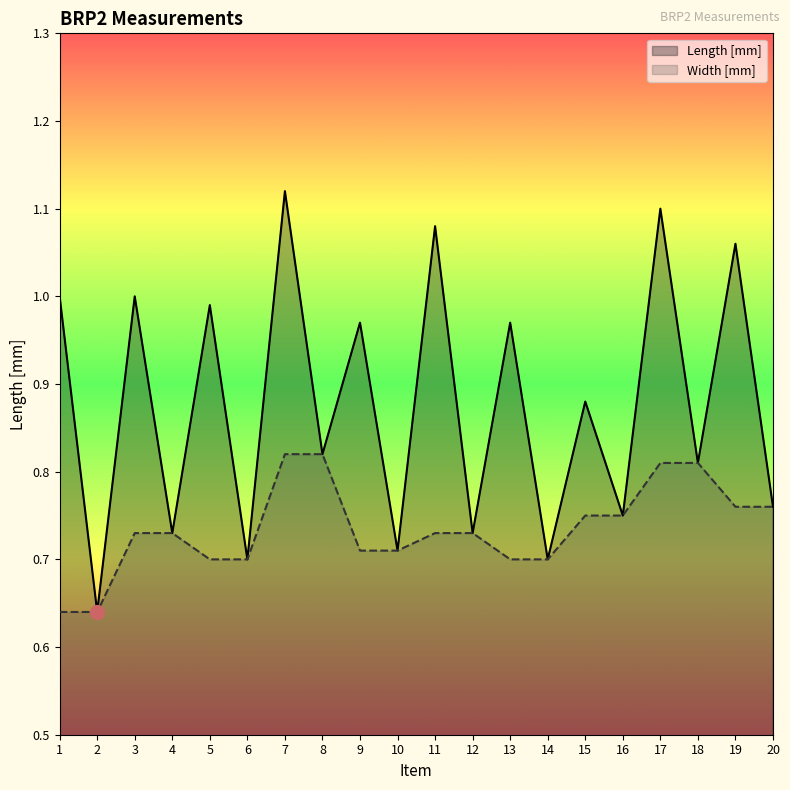

Reading left to right, what are all the values shown in this chart?

Length [mm]: 1.0	0.6	1.0	0.7	1.0	0.7	1.1	0.8	1.0	0.7	1.1	0.7	1.0	0.7	0.9	0.8	1.1	0.8	1.1	0.8
Width [mm]: 0.6	0.6	0.7	0.7	0.7	0.7	0.8	0.8	0.7	0.7	0.7	0.7	0.7	0.7	0.8	0.8	0.8	0.8	0.8	0.8